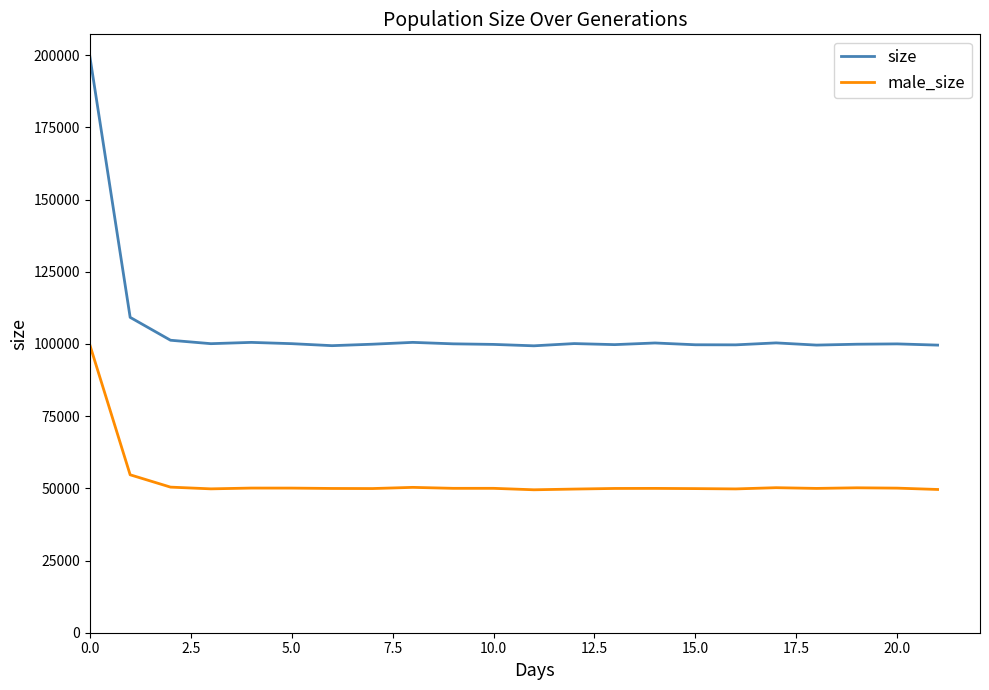

True or false: male_size and size cross at least once.

False